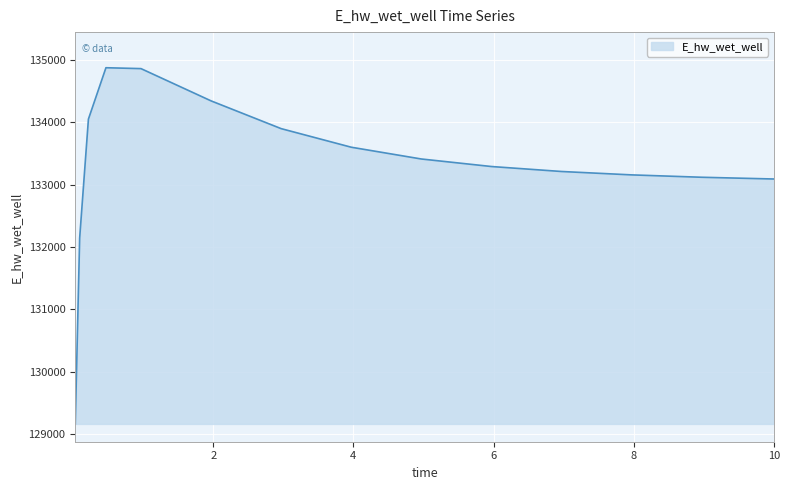

What is the difference between the second highest and second lowest values?

2716.7